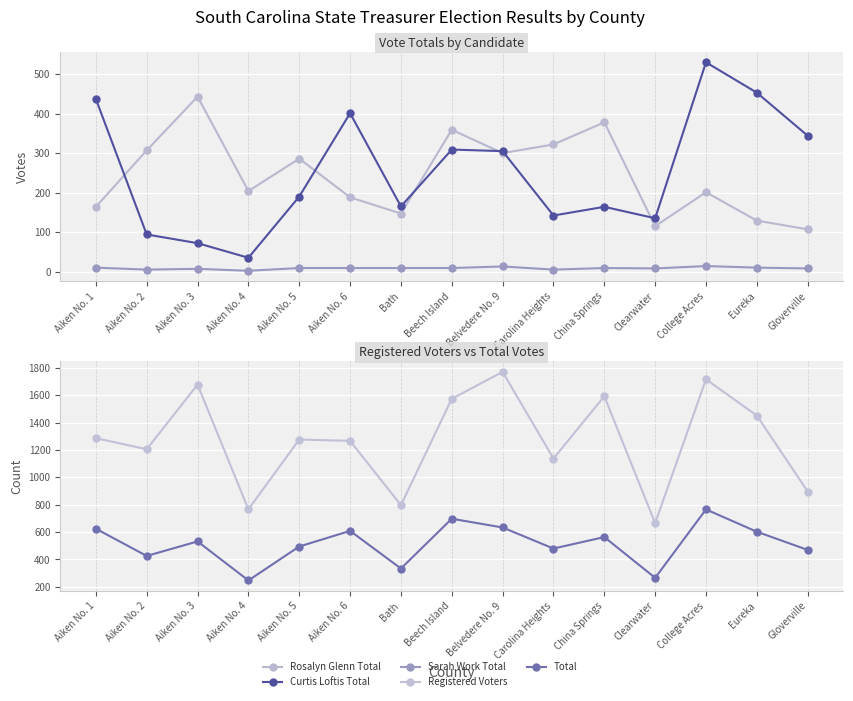

Rank the series at Carolina Heights from highest to lowest value.

Registered Voters, Total, Rosalyn Glenn Total, Curtis Loftis Total, Sarah Work Total